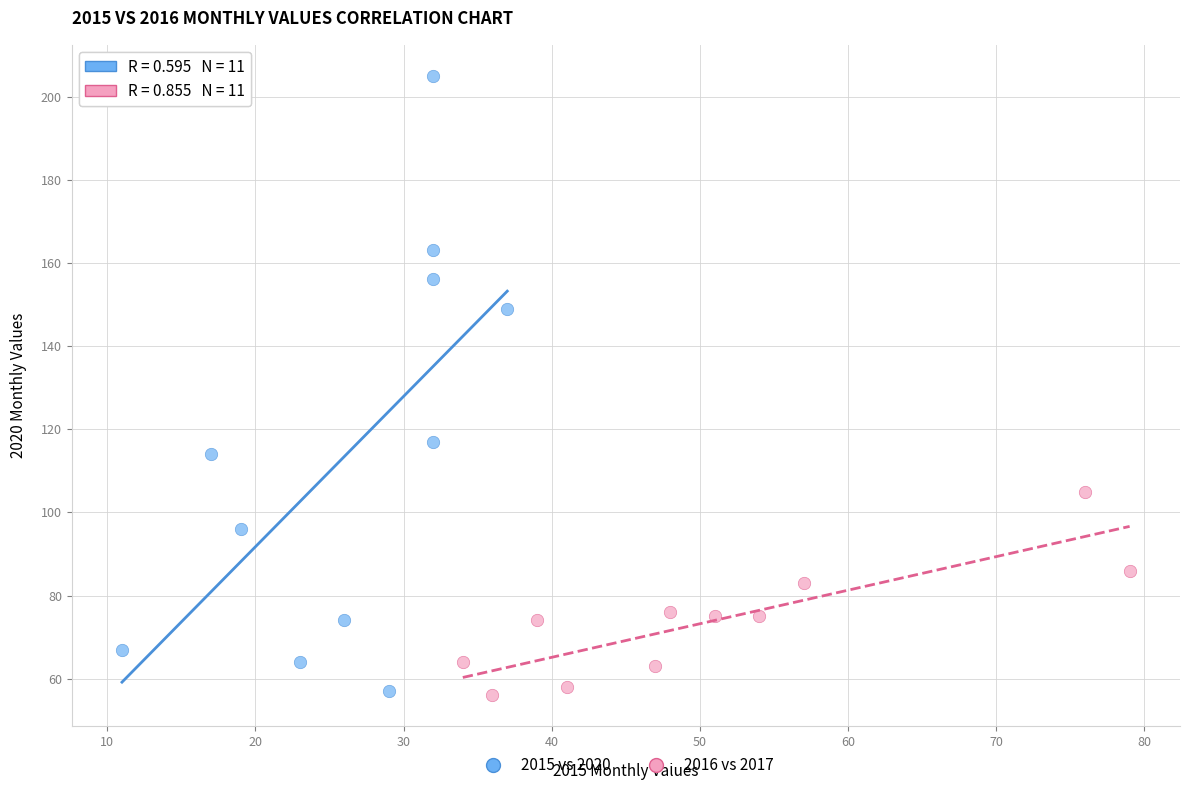

Which series has the largest Y range (max minus min)?

2015 vs 2020